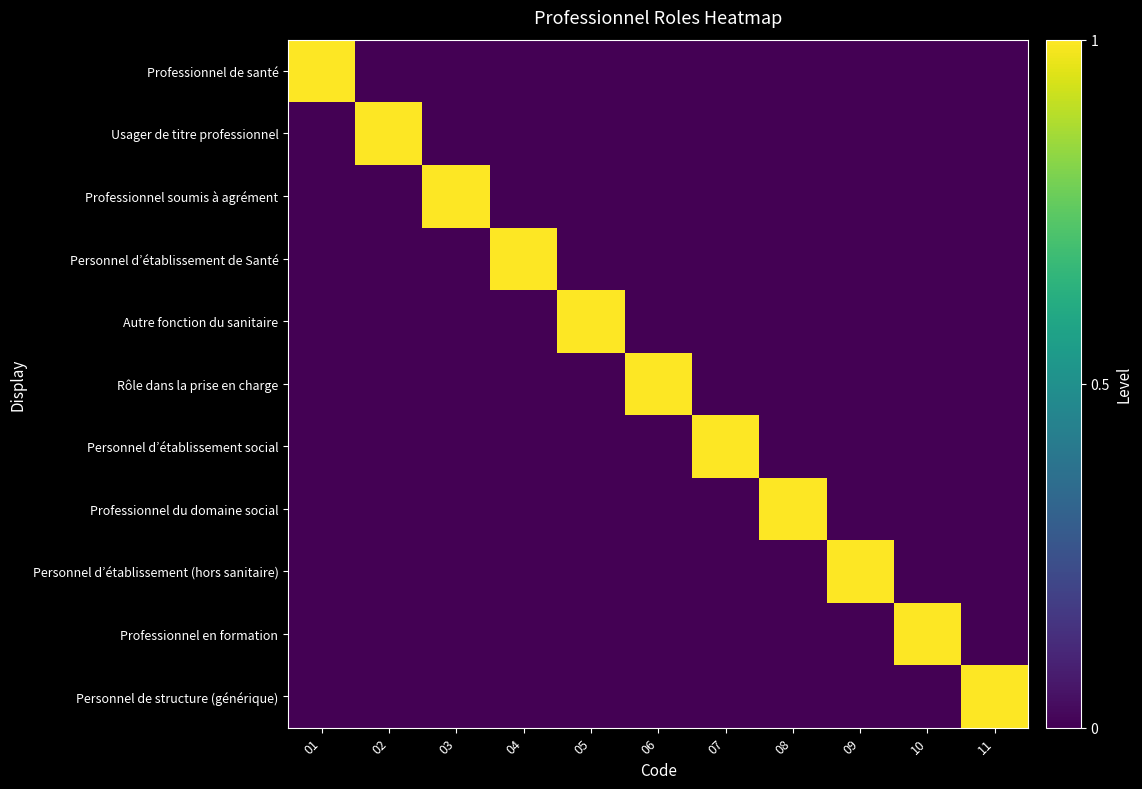

Reading right to left, list all the values displayed in this chart.

Professionnel de santé: 11=0	10=0	09=0	08=0	07=0	06=0	05=0	04=0	03=0	02=0	01=1
Usager de titre professionnel: 11=0	10=0	09=0	08=0	07=0	06=0	05=0	04=0	03=0	02=1	01=0
Professionnel soumis à agrément: 11=0	10=0	09=0	08=0	07=0	06=0	05=0	04=0	03=1	02=0	01=0
Personnel d’établissement de Santé: 11=0	10=0	09=0	08=0	07=0	06=0	05=0	04=1	03=0	02=0	01=0
Autre fonction du sanitaire: 11=0	10=0	09=0	08=0	07=0	06=0	05=1	04=0	03=0	02=0	01=0
Rôle dans la prise en charge: 11=0	10=0	09=0	08=0	07=0	06=1	05=0	04=0	03=0	02=0	01=0
Personnel d’établissement social: 11=0	10=0	09=0	08=0	07=1	06=0	05=0	04=0	03=0	02=0	01=0
Professionnel du domaine social: 11=0	10=0	09=0	08=1	07=0	06=0	05=0	04=0	03=0	02=0	01=0
Personnel d’établissement (hors sanitaire): 11=0	10=0	09=1	08=0	07=0	06=0	05=0	04=0	03=0	02=0	01=0
Professionnel en formation: 11=0	10=1	09=0	08=0	07=0	06=0	05=0	04=0	03=0	02=0	01=0
Personnel de structure (générique): 11=1	10=0	09=0	08=0	07=0	06=0	05=0	04=0	03=0	02=0	01=0